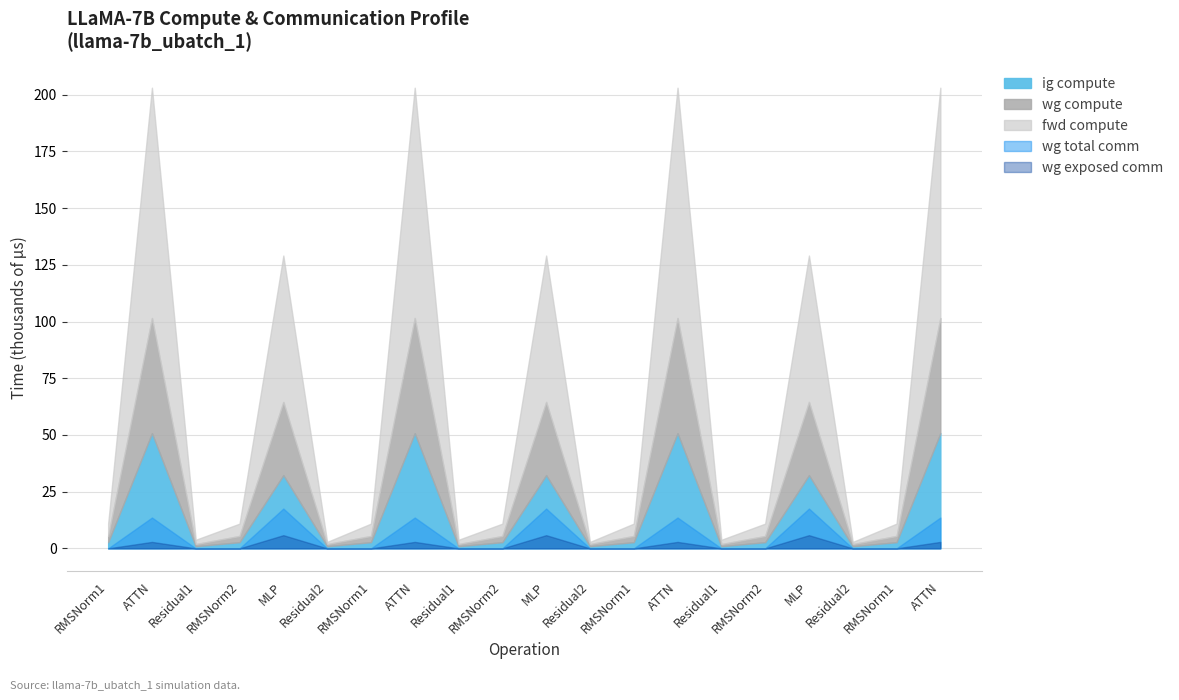

What are all the series names shown in the legend?

fwd compute, wg compute, ig compute, wg total comm, wg exposed comm